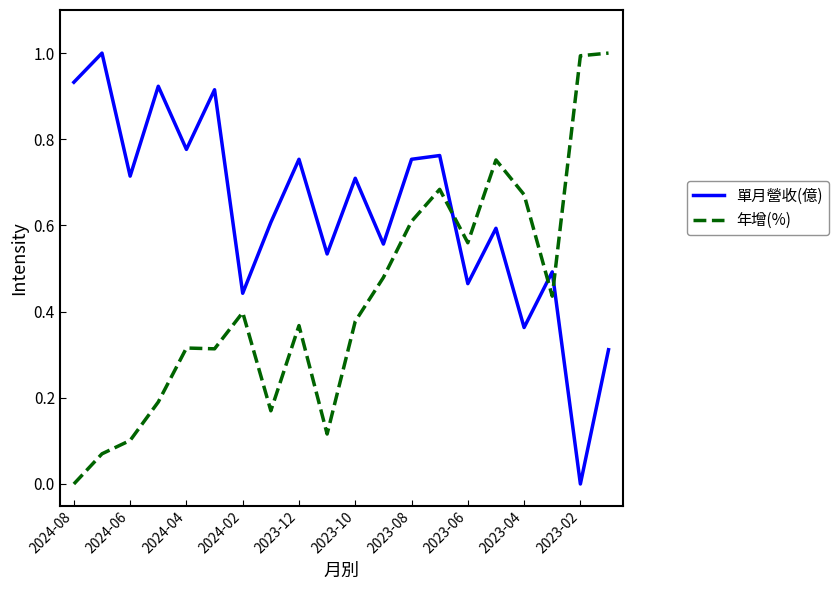

After their last crossing, which series has the higher values: 單月營收(億) or 年增(%)?

年增(%)